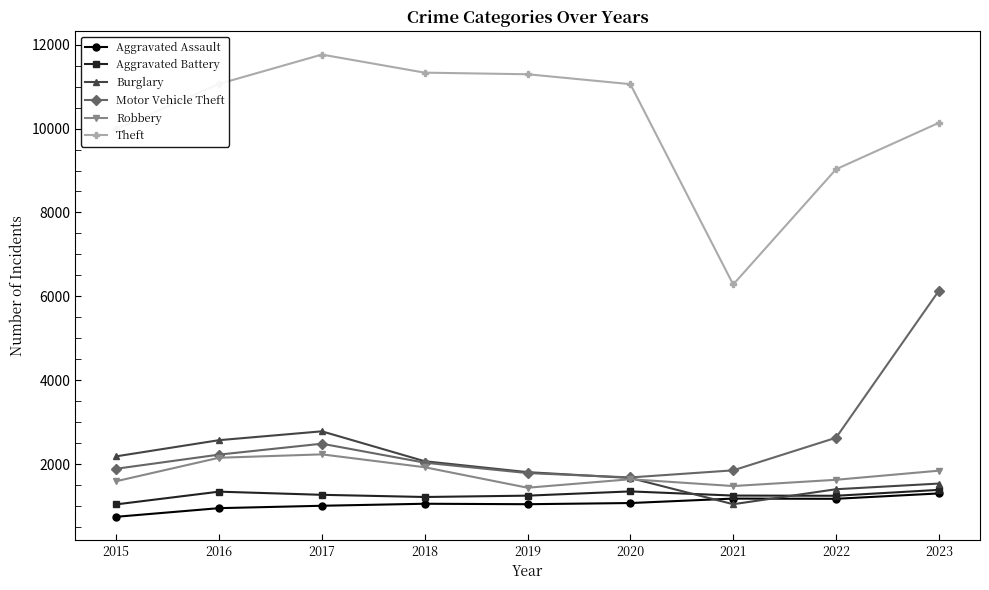

What is the minimum value for Motor Vehicle Theft?

1686